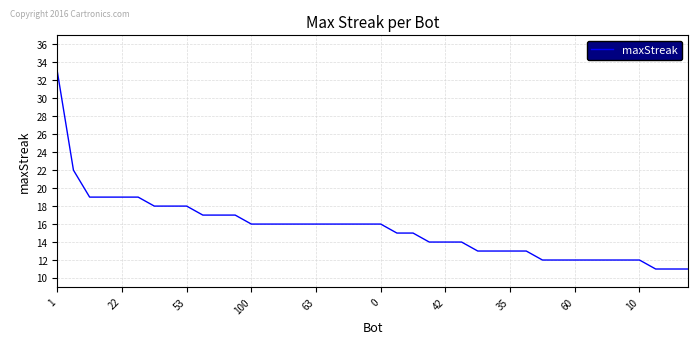

Reading left to right, extract all data points from this chart.

33	22	19	19	19	19	18	18	18	17	17	17	16	16	16	16	16	16	16	16	16	15	15	14	14	14	13	13	13	13	12	12	12	12	12	12	12	11	11	11